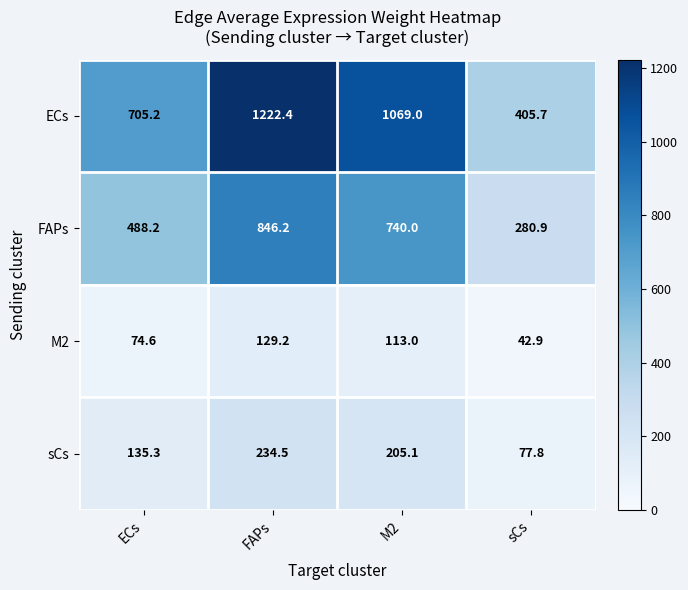

Which series has the widest spread of values?

ECs